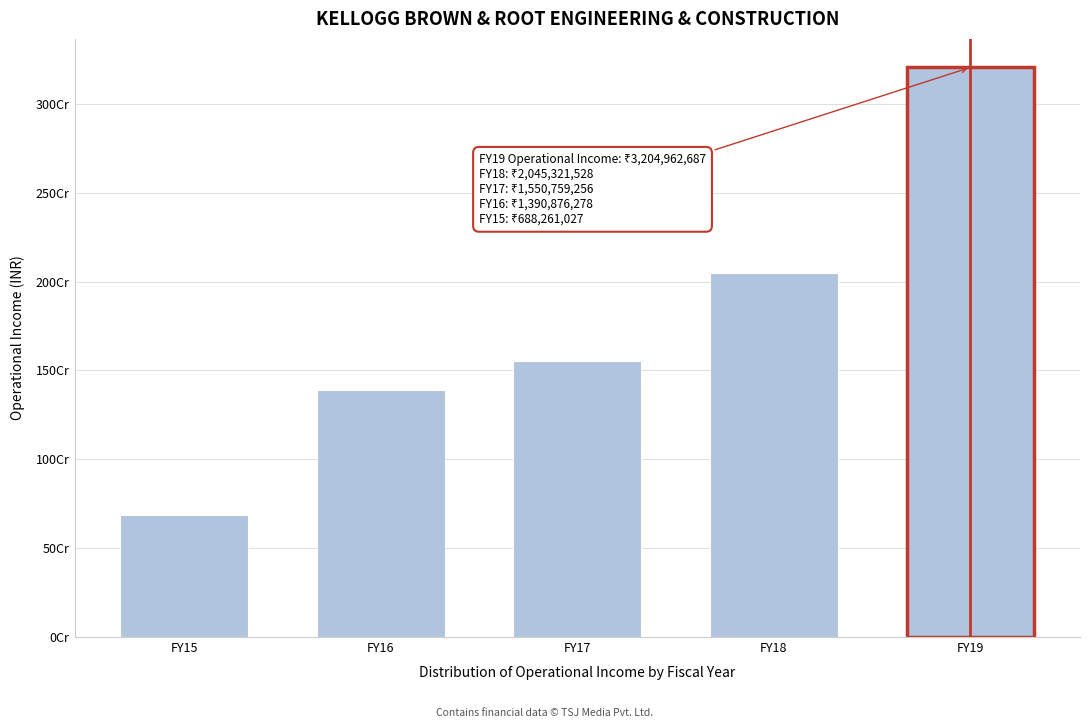

Are the bars horizontal?

No